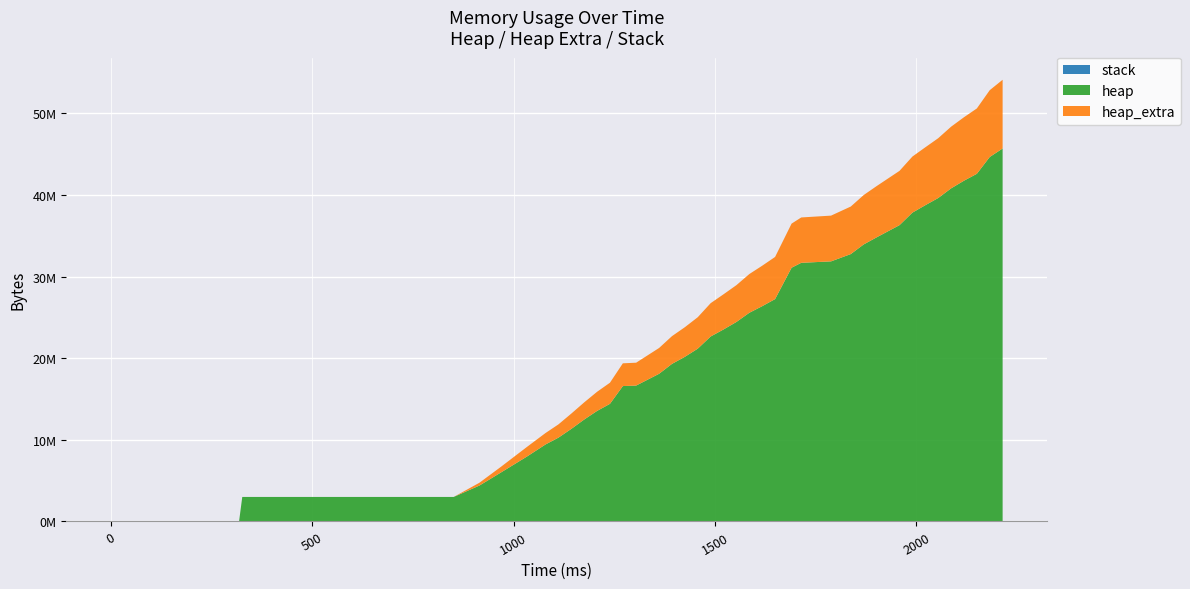

Reading right to left, list all the values displayed in this chart.

stack: 0	0	0	0	0	0	0	0	0	0	0	0	0	0	0	0	0	0	0	0	0	0	0	0	0	0	0	0	0	0	0	0	0	0	0	0	0	0	0	0
heap: 45688620	44649288	42587704	41742352	40802604	39620264	38740940	37833100	36300012	34800952	33936144	32756592	31861472	31685216	31085264	27238788	26371672	25563692	24438516	23520596	22658036	21167728	20169652	19304528	18090096	16646464	16586176	14410240	13539920	12486212	11339824	10266780	9432476	7957220	6021912	4402900	3004576	3004568	472	0
heap_extra: 8418980	8181952	8007248	7775200	7554540	7327104	7093140	6868972	6650260	6277264	6049672	5823616	5604616	5556000	5402824	5165268	4956640	4743476	4509796	4309780	4081644	3853040	3628724	3397160	3162280	2802184	2787096	2588272	2345024	2101748	1873832	1623684	1401228	1178332	700576	345284	48	32	16	0